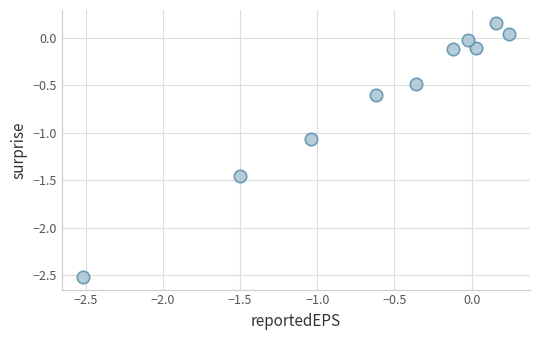

What is the average X value?

-0.6